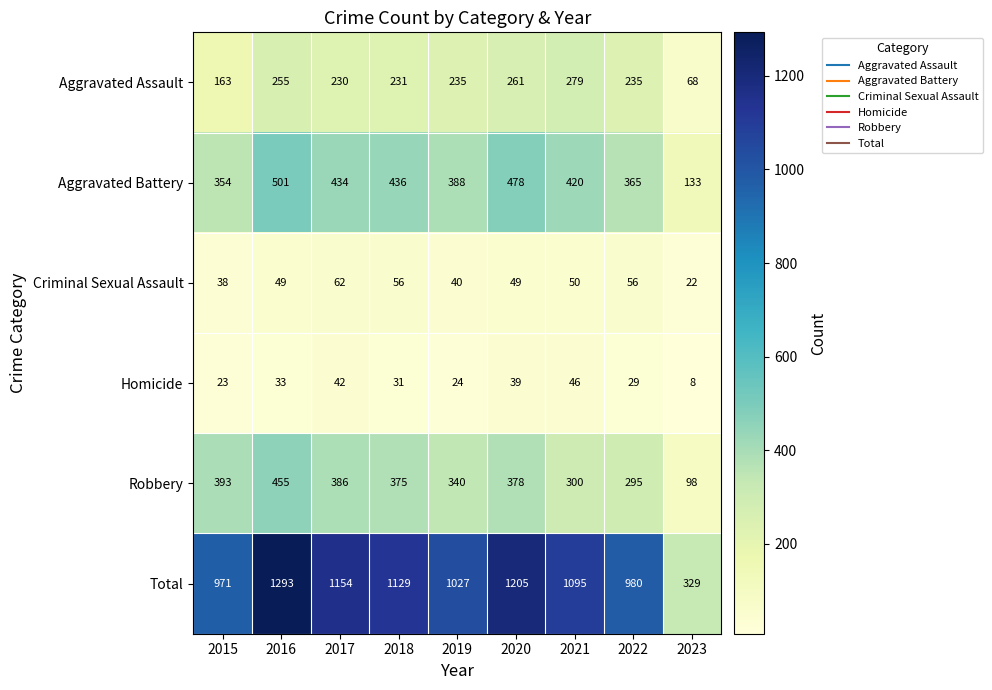

What is the difference between the maximum and minimum values in the Aggravated Battery series?

368